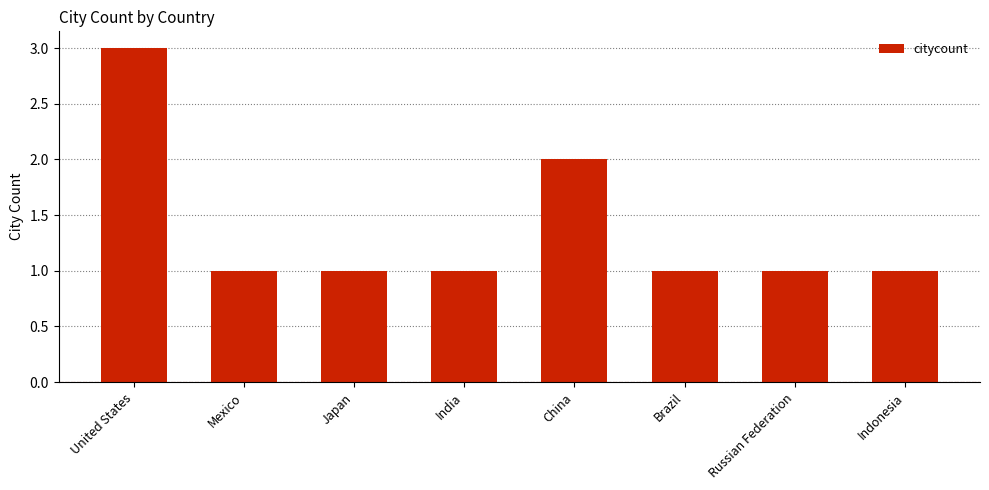

Read the value at India.

1